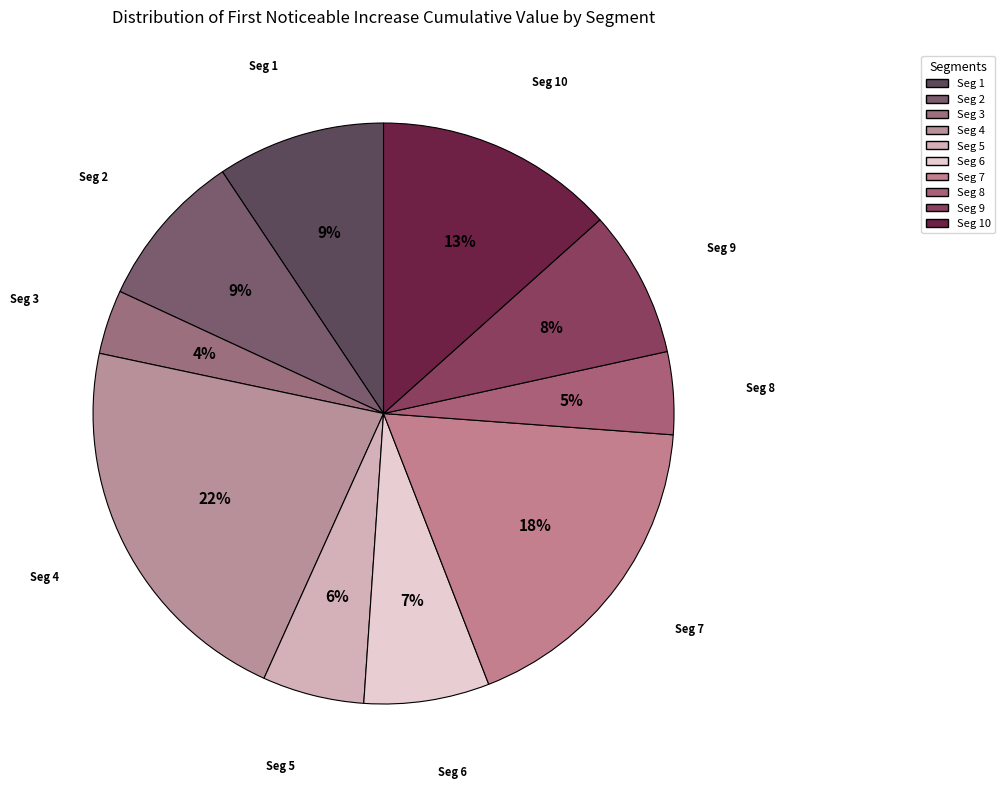

Count the number of slices in the pie.

10